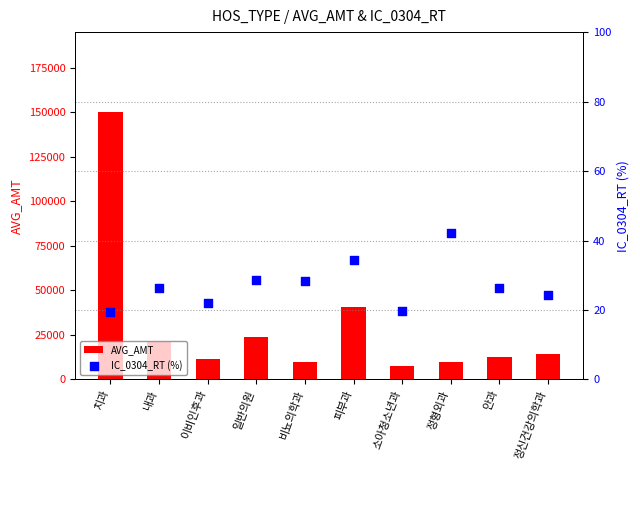

Which series contains the highest Y value?

AVG_AMT